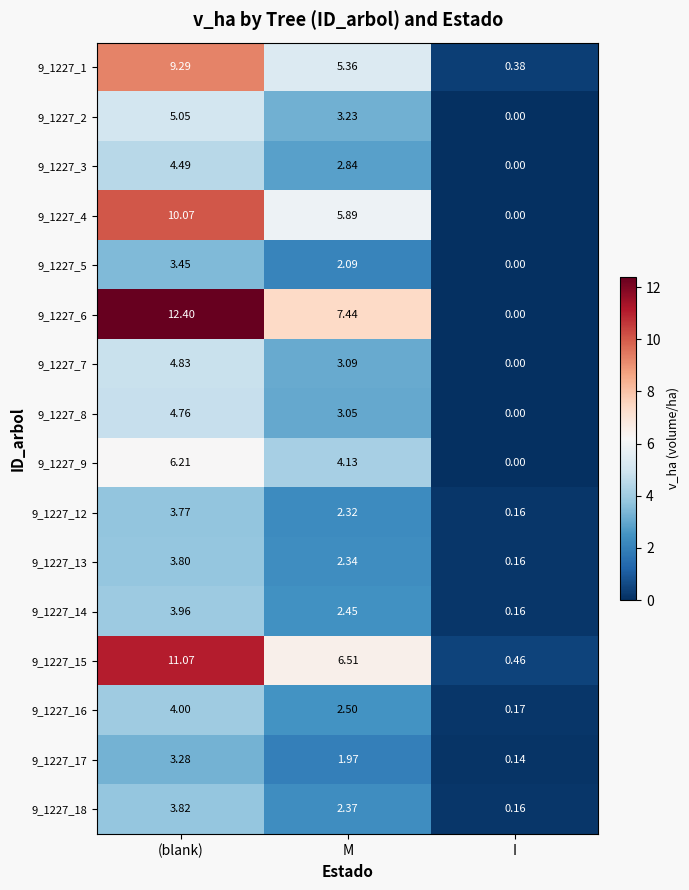

Which series has the largest range (max minus min)?

9_1227_6